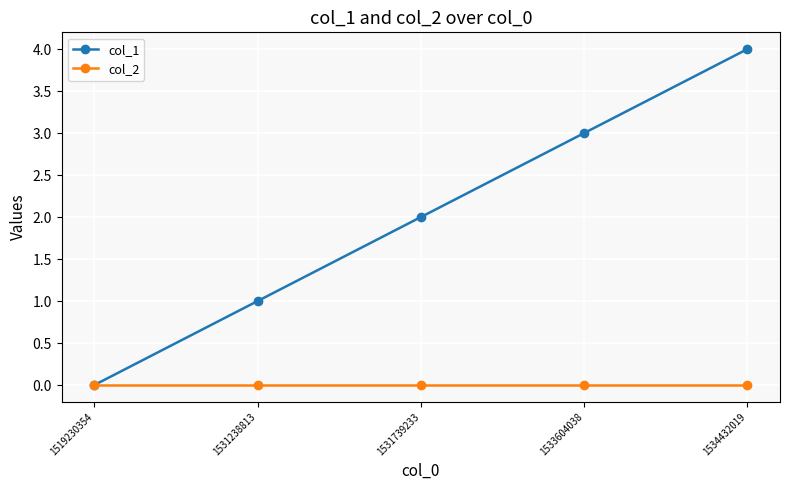

What is the maximum value shown in the chart?

4